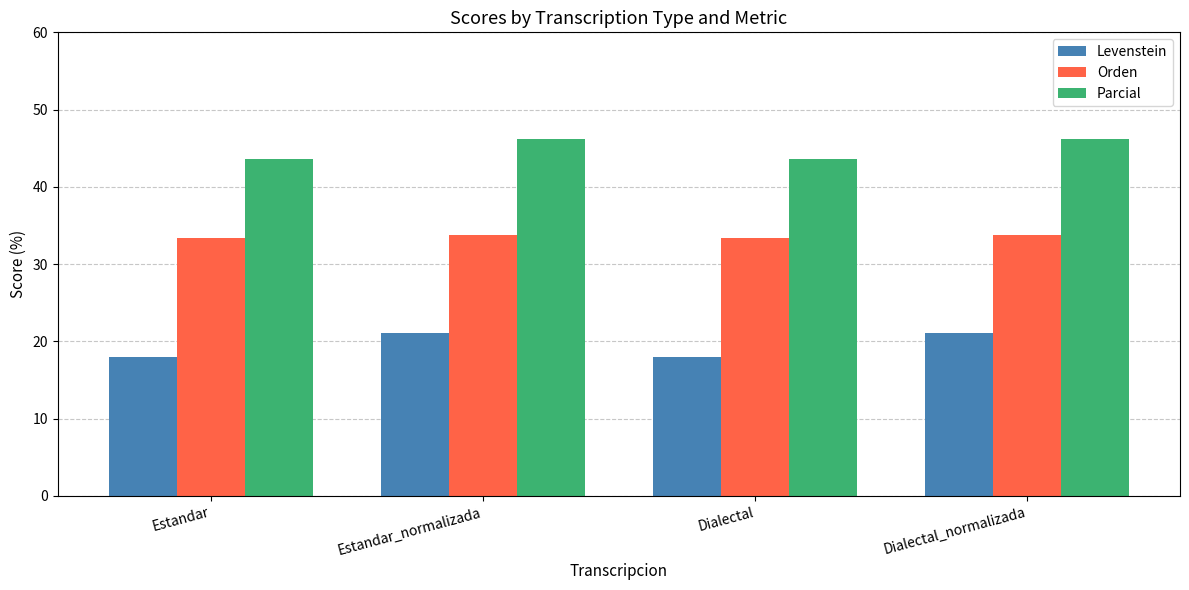

The value of Levenstein at Dialectal_normalizada is 5.2. True or false?

False